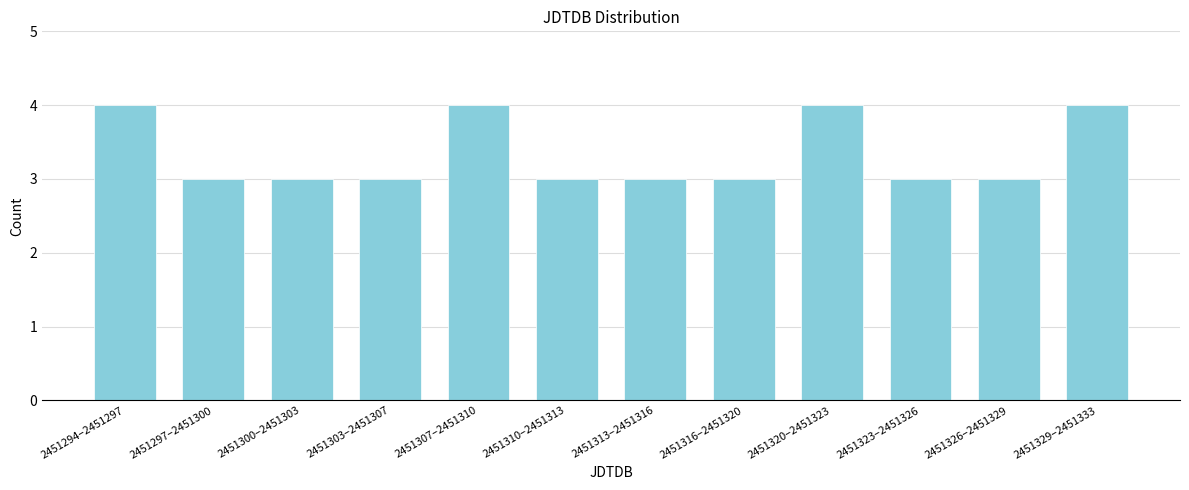

Reading right to left, transcribe all the data shown in this chart.

4	3	3	4	3	3	3	4	3	3	3	4